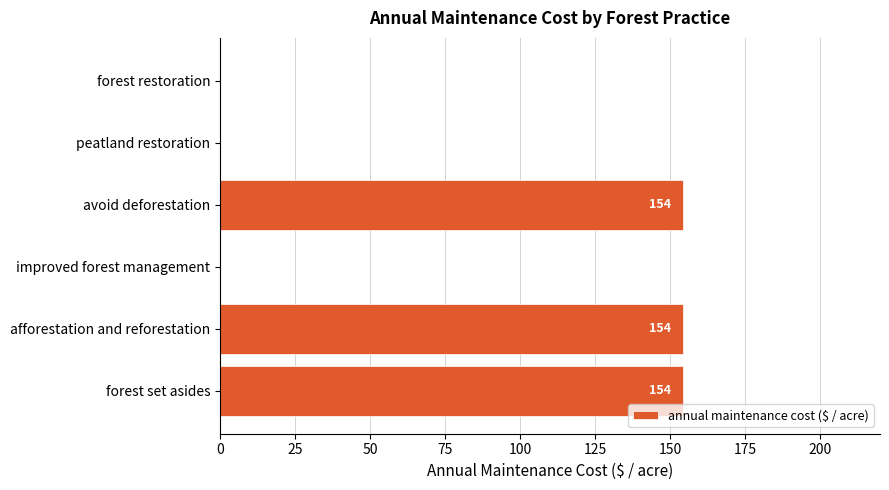

How many distinct data groups are displayed?

1